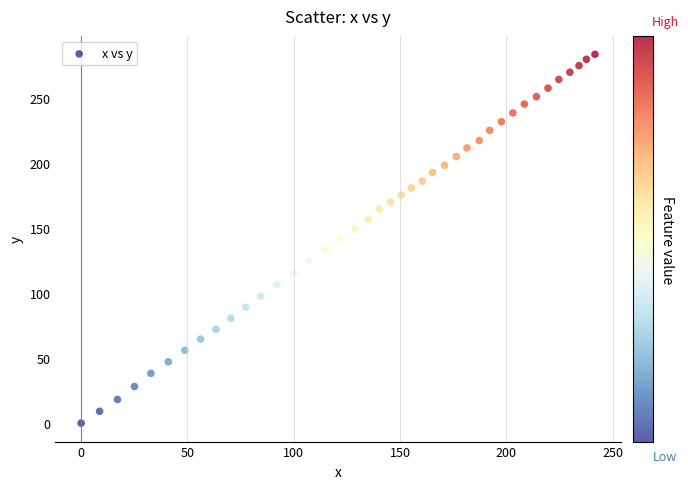

What is the range of X values (max minus min)?

241.6